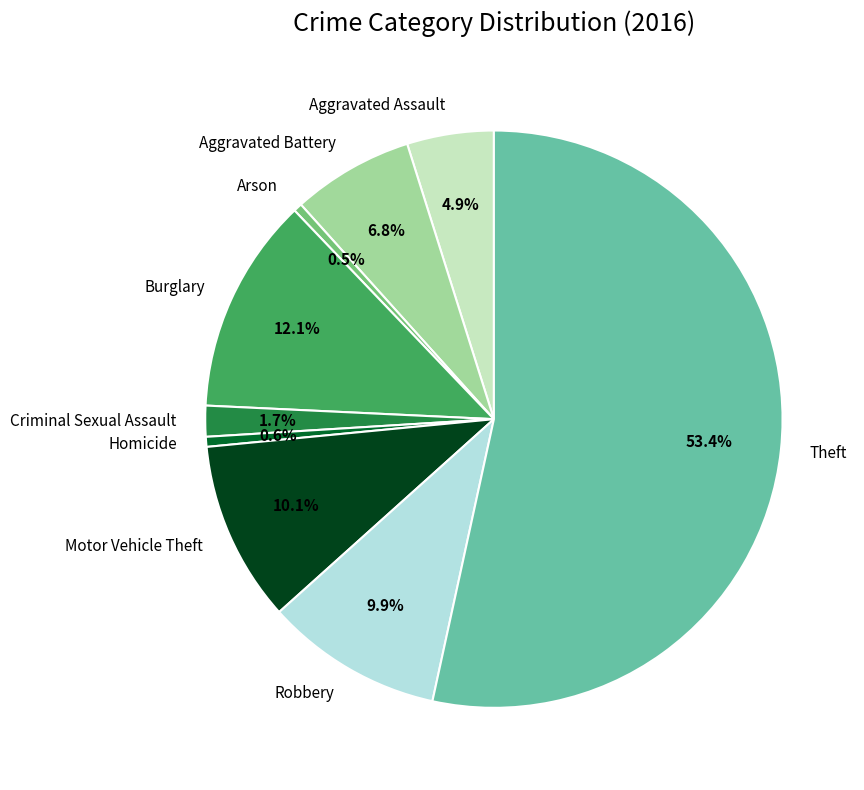

Is there a majority slice in this chart?

Yes